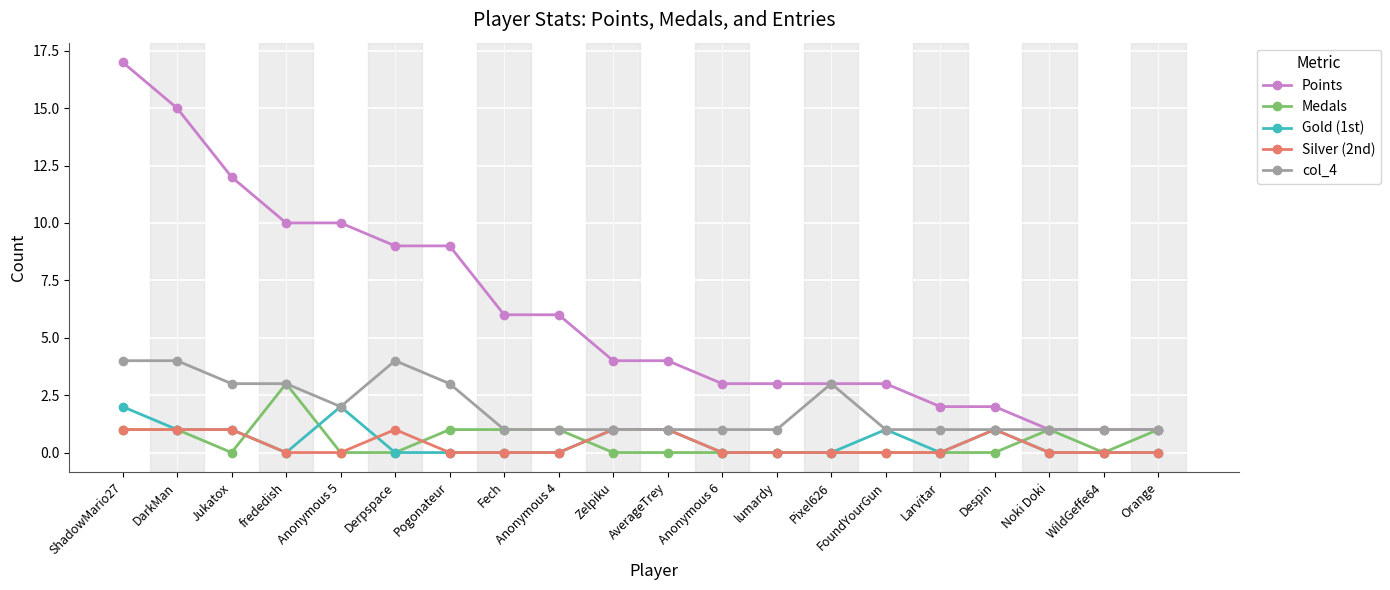

True or false: Silver (2nd) has more than 0 points higher than both neighbors.

True